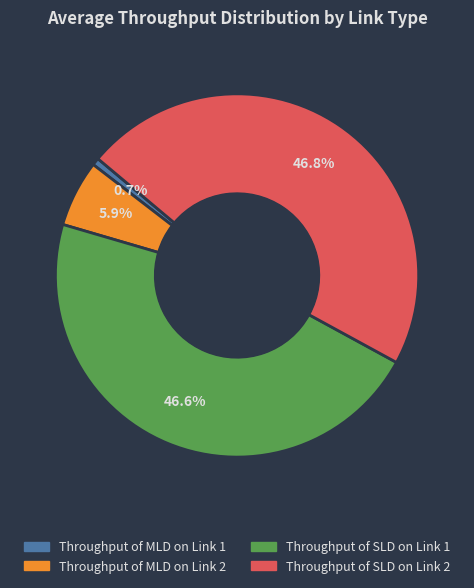

Which has a higher value, Throughput of SLD on Link 1 or Throughput of MLD on Link 2?

Throughput of SLD on Link 1